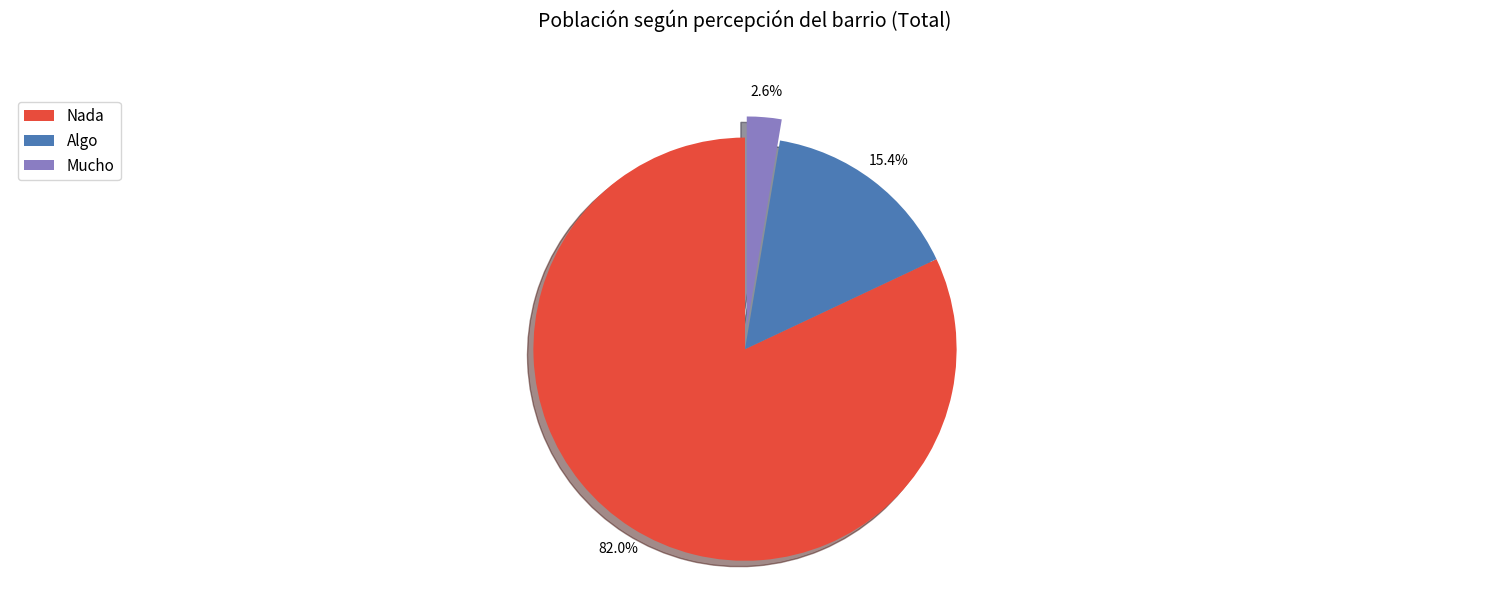

Combined, what portion of the pie is Nada and Algo?

97.4%